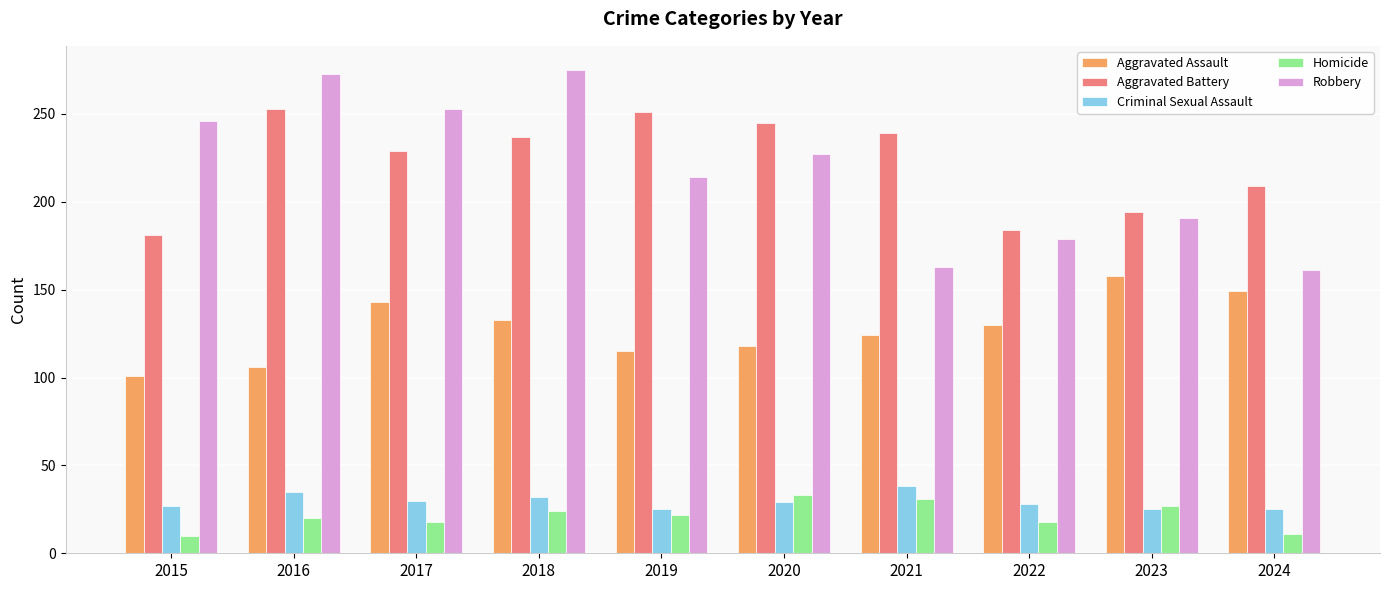

How many groups of bars are there?

10